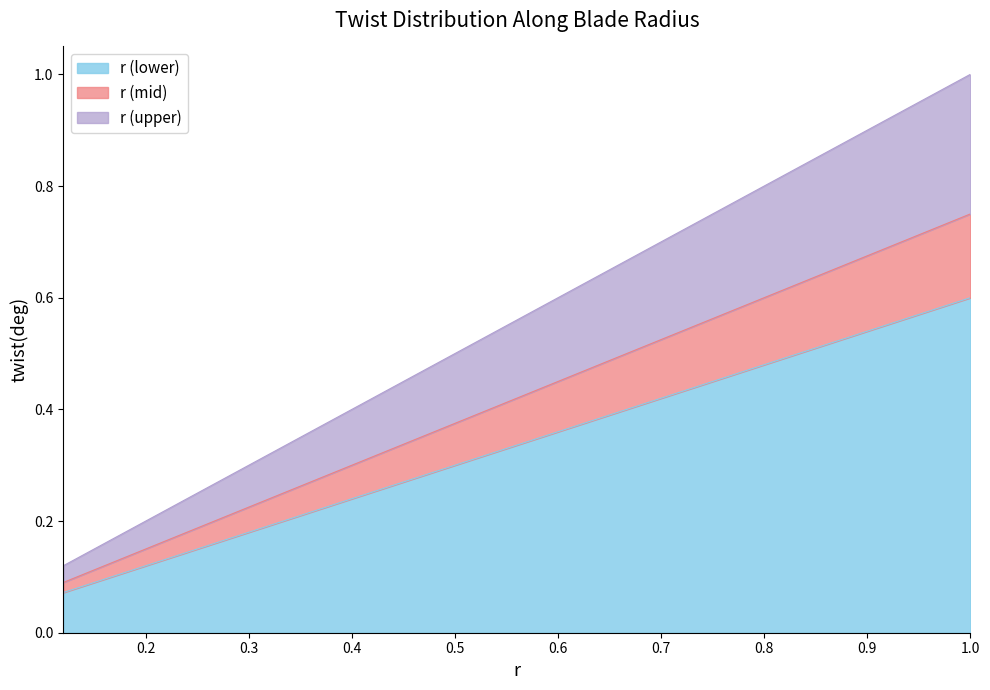

List the labels in order of value, largest first.

1.0, 0.95, 0.9, 0.8, 0.7, 0.6, 0.5, 0.4, 0.3, 0.2, 0.12